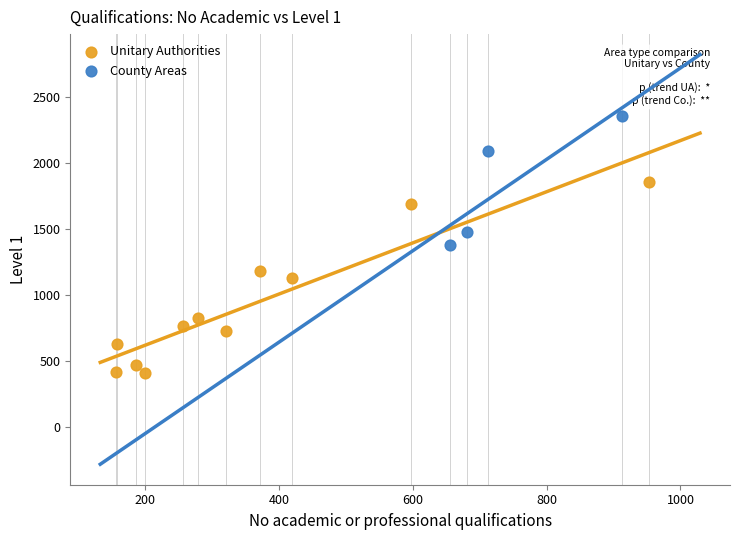

Which series contains the lowest Y value?

Unitary Authorities